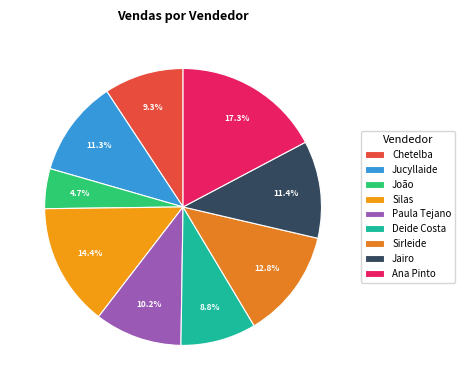

How many slices are in this pie chart?

9